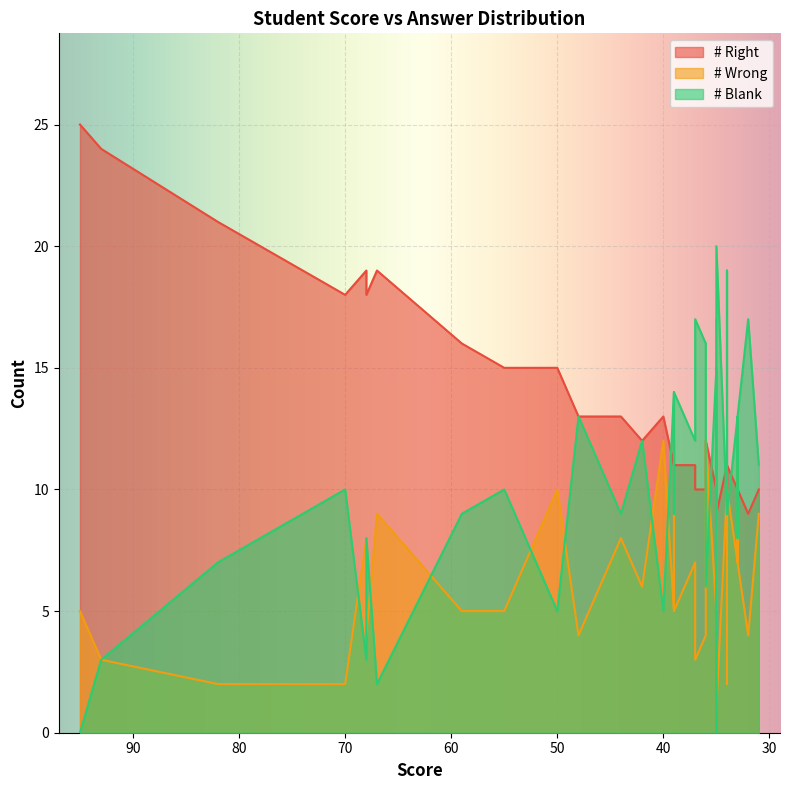

True or false: # Right and # Wrong intersect in this chart.

True